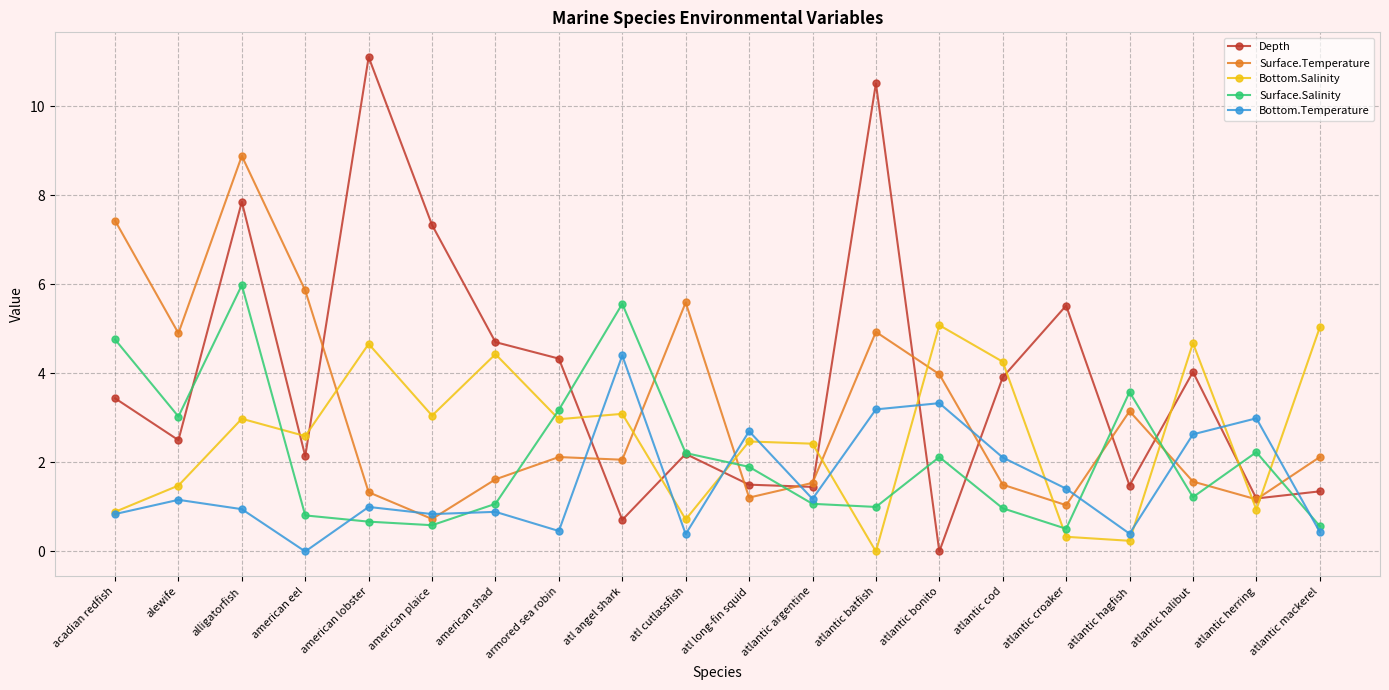

At which category does Bottom.Temperature reach its first local valley?

american eel